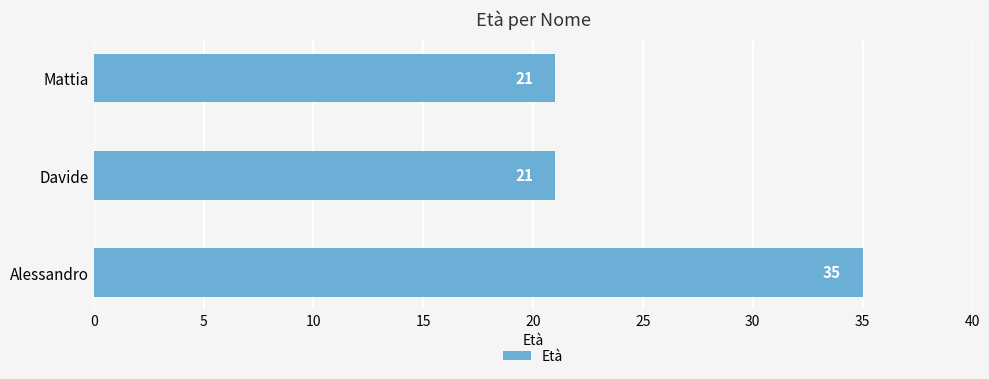

Reading bottom to top, what are all the values shown in this chart?

35	21	21